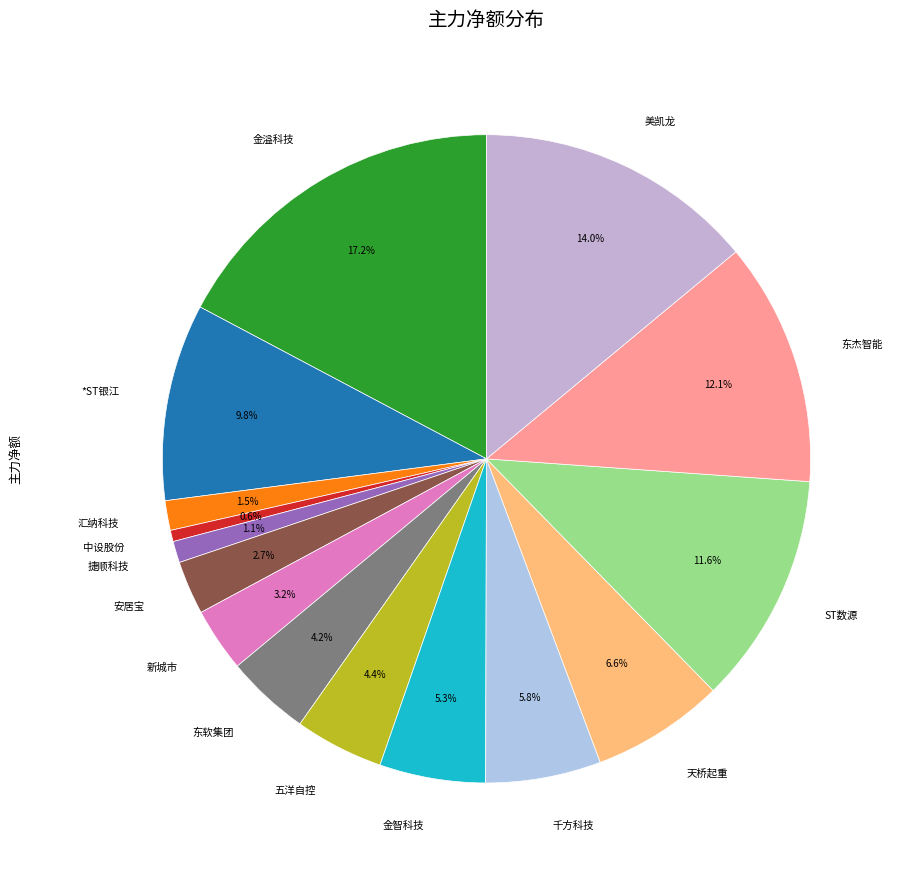

What is the ratio of the value at 天桥起重 to the value at 东杰智能?

0.5